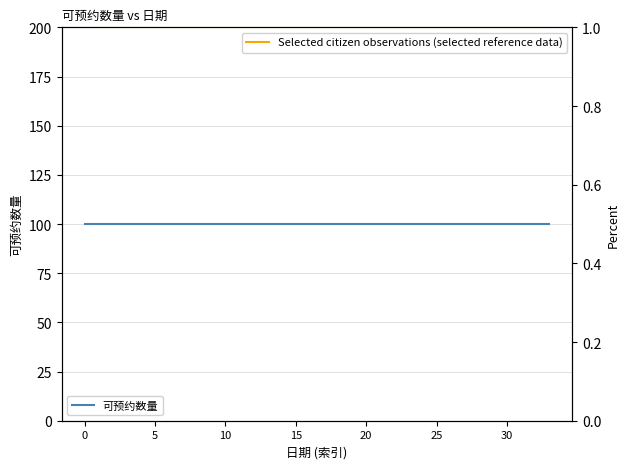

What is the value of the 可预约数量 point at the 6th from the left?

100